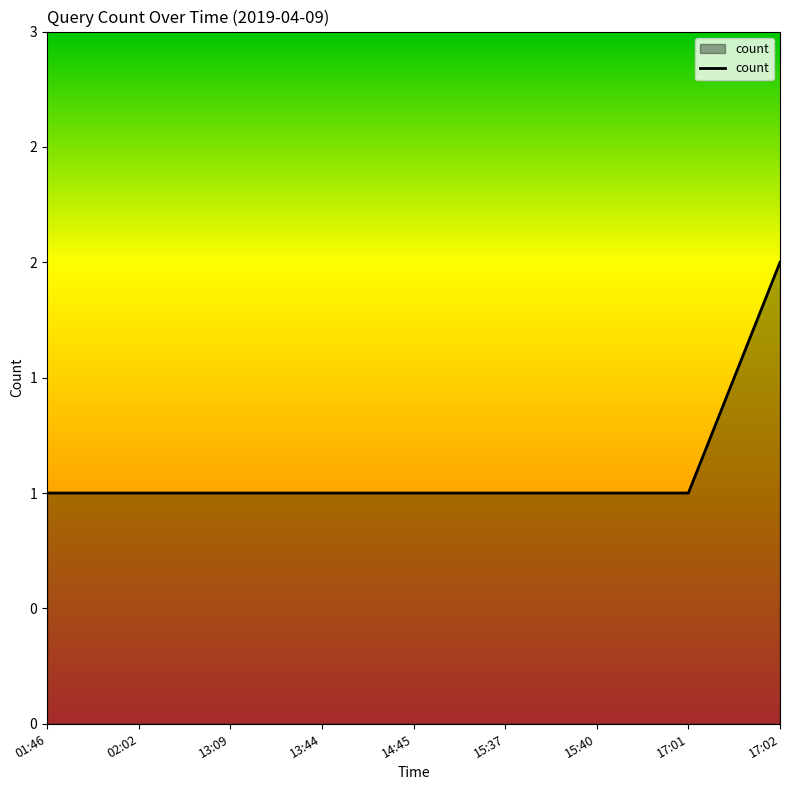

Is this an area chart (filled region under the line)?

Yes